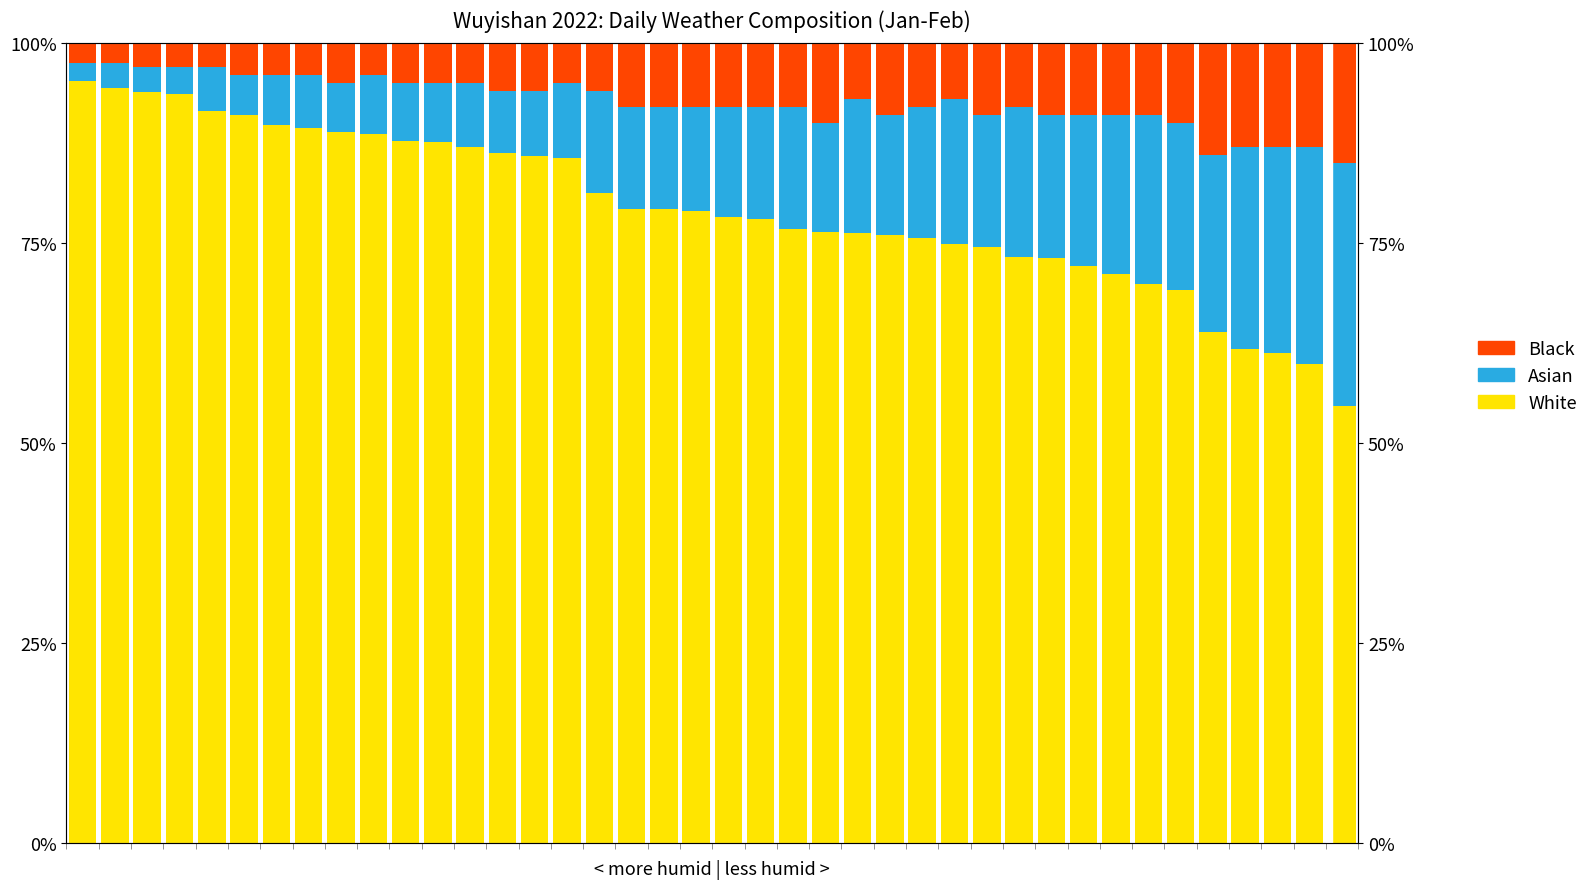

How many values in the White series exceed 79?

20